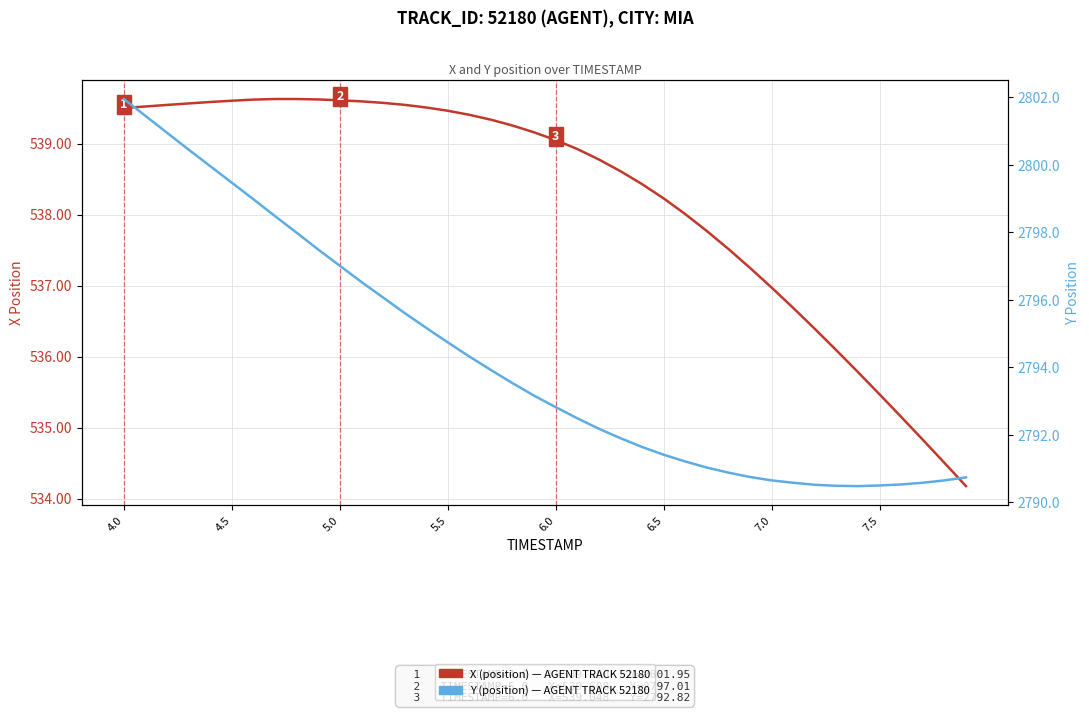

Where does the X (position) series first go above 539?

4.0